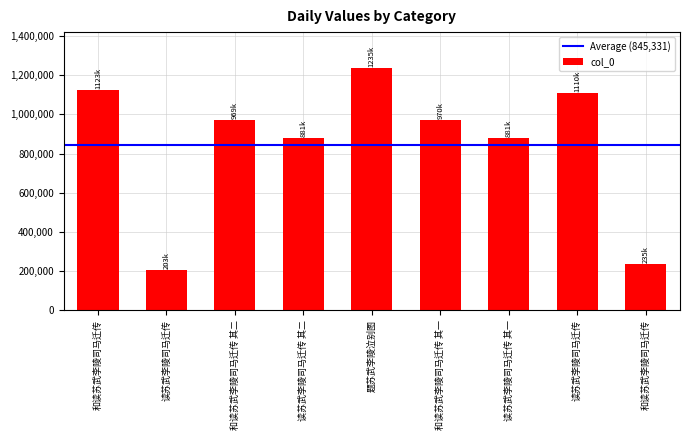

What is the change in value from 和读苏武李陵司马迁传 to 读苏武李陵司马迁传 其二?

-242175